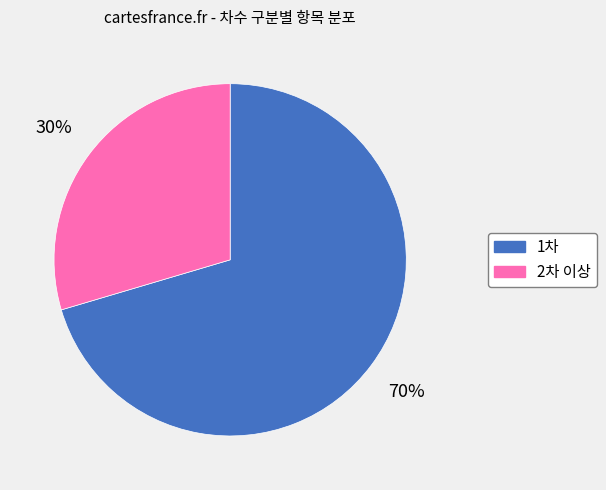

How many segments does this pie chart have?

2